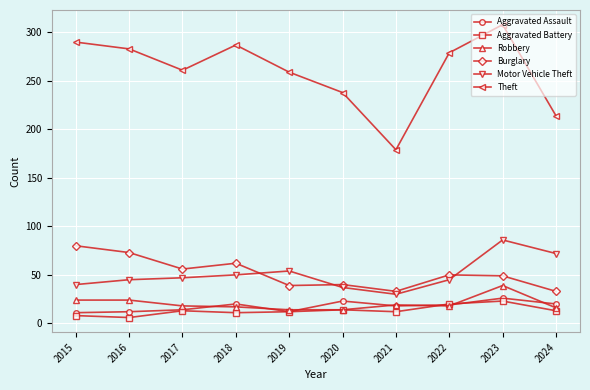

What is the spread (max minus min) of values at 2017?

248